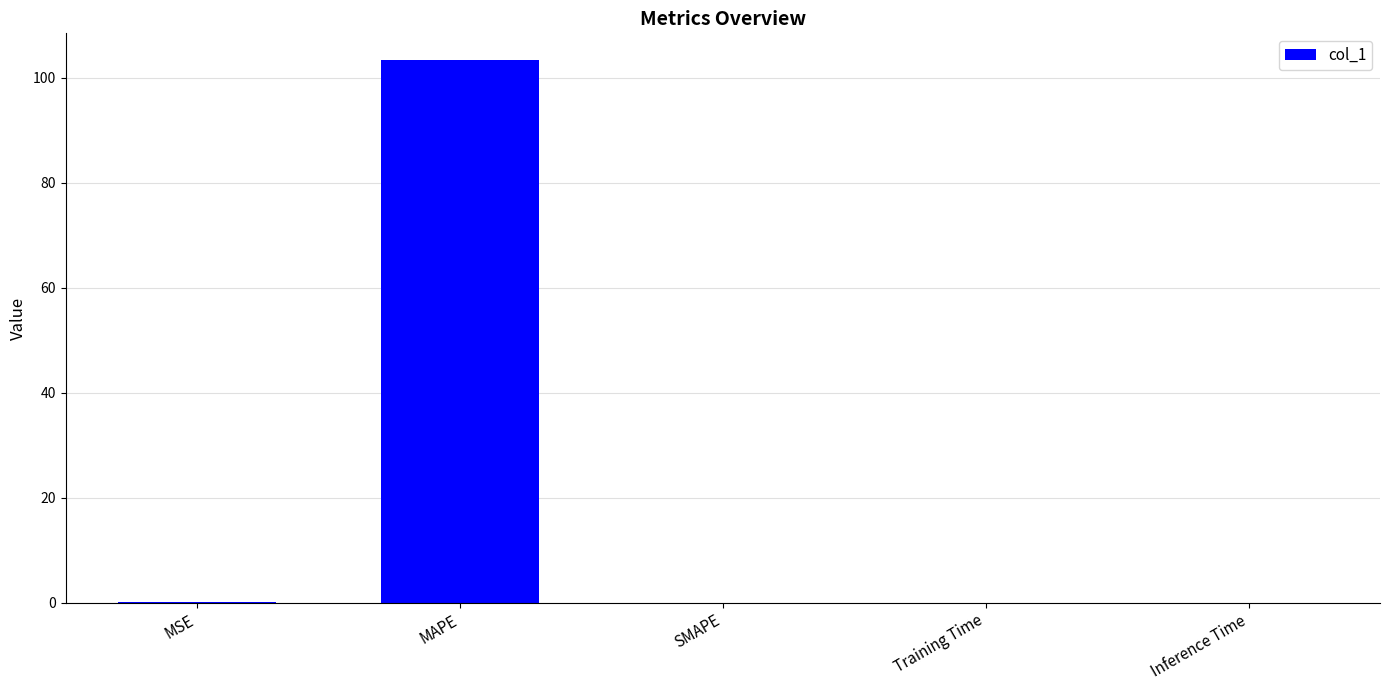

What is the sum of the values at MAPE and SMAPE?

103.3